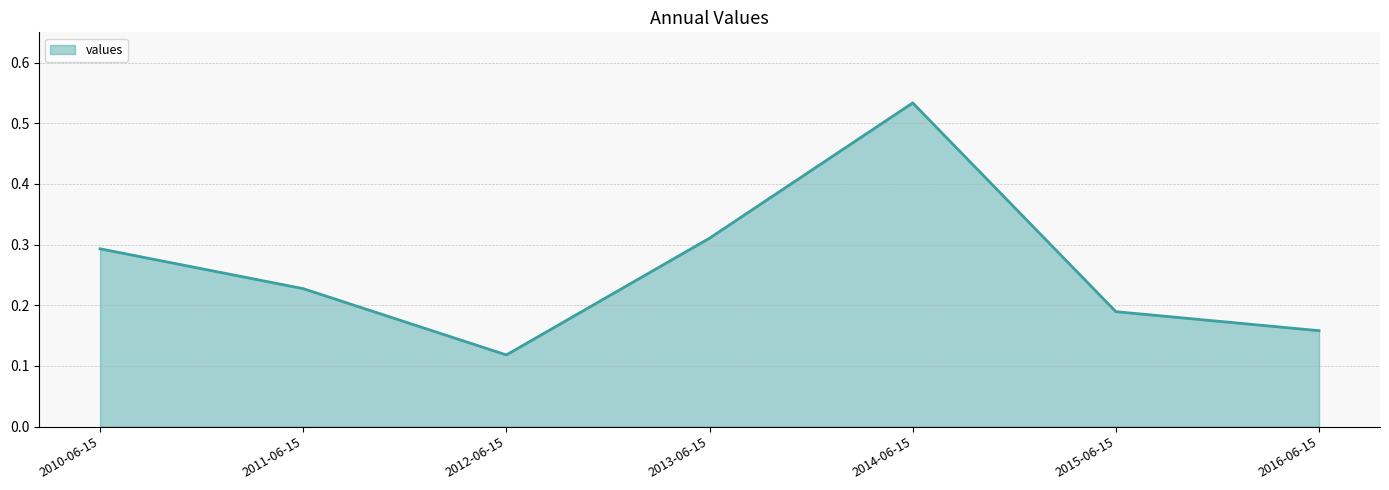

Which category has the highest value across all series?

2014-06-15